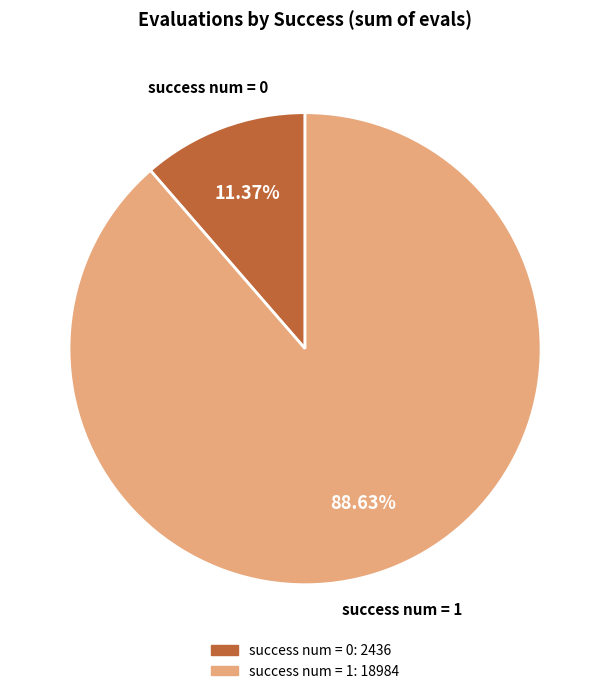

Is there a majority slice in this chart?

Yes